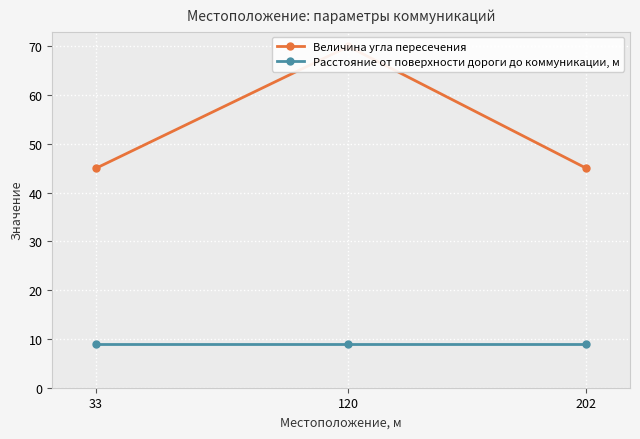

What is the sum of the Величина угла пересечения values at 33 and 120?

115